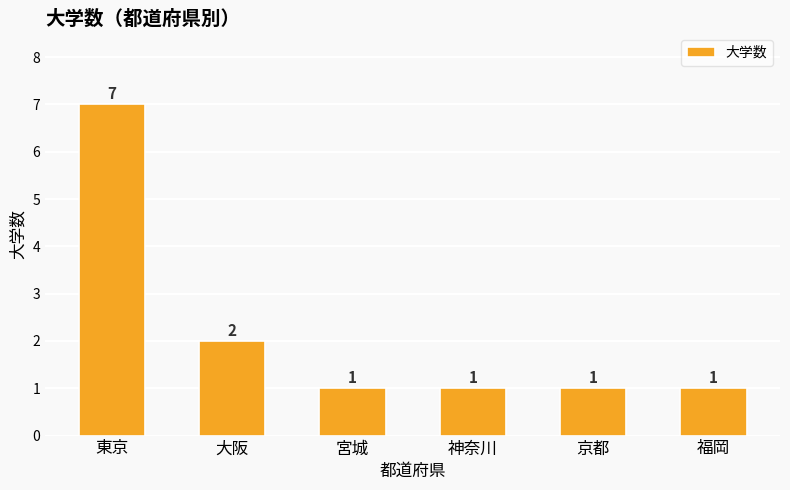

The value at 宮城 is 2. True or false?

False